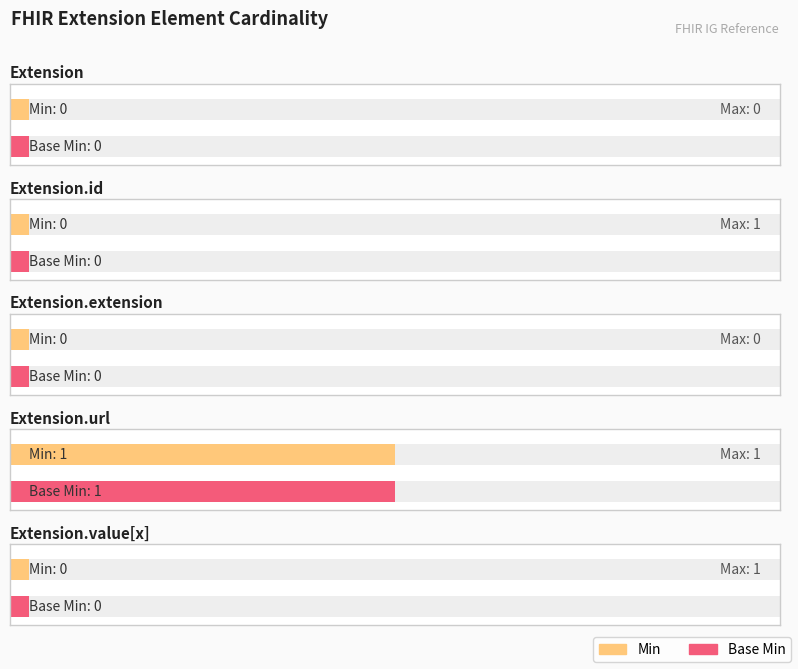

Between Extension and Extension.value[x], which series saw the biggest shift?

Min